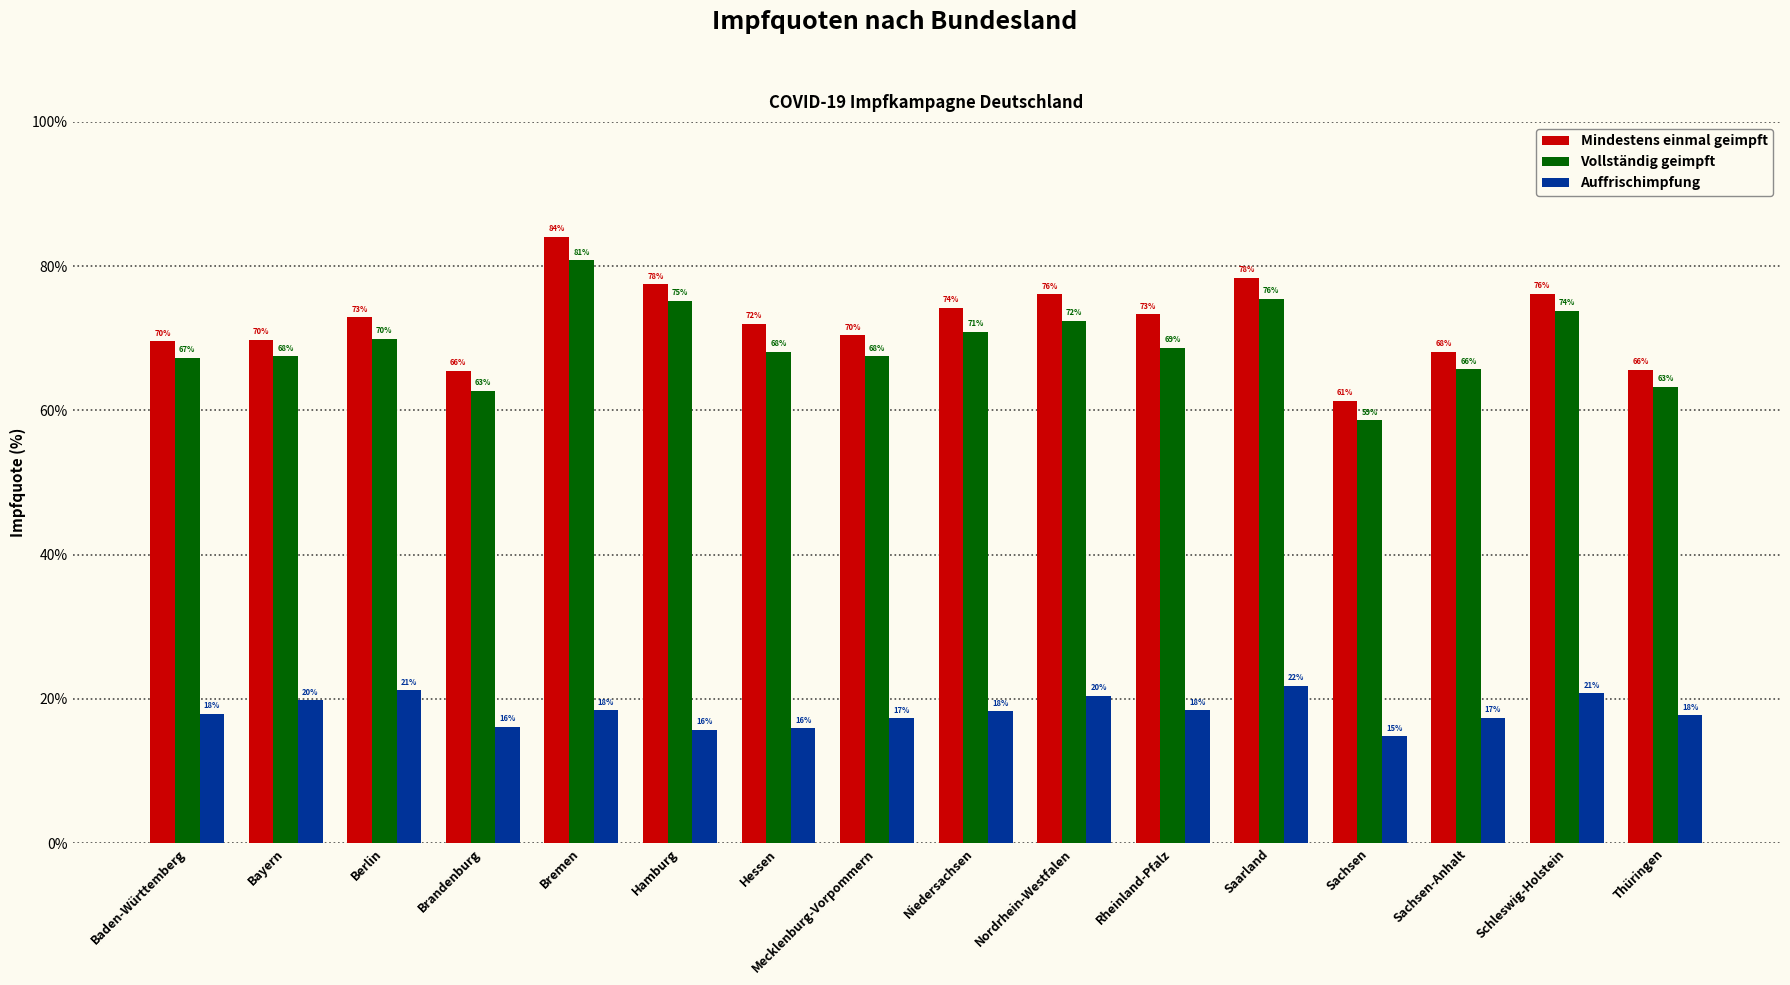

Which category has the highest value across all series?

Bremen